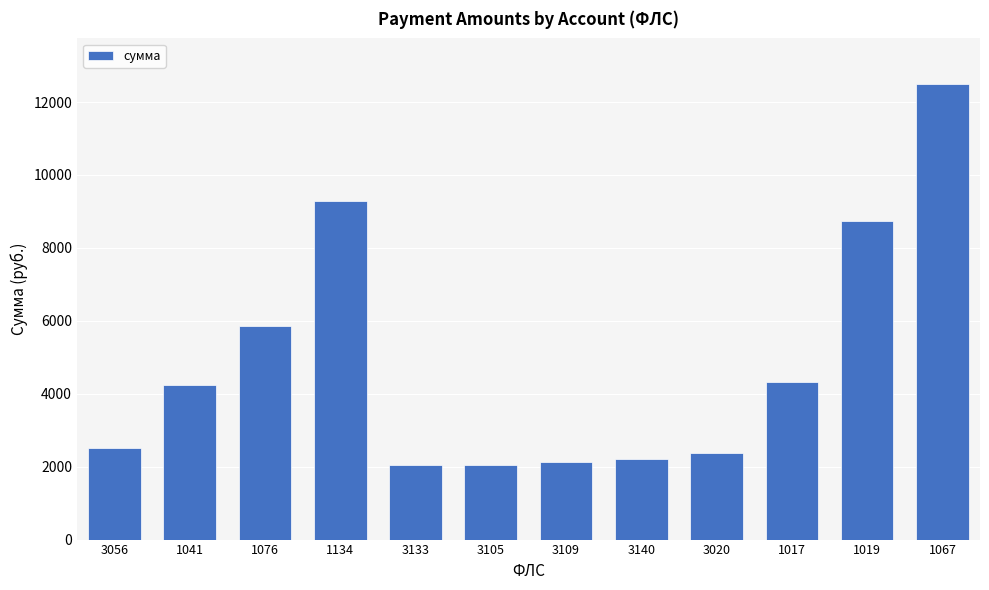

What is the ratio of the value at 1019 to the value at 1076?

1.5